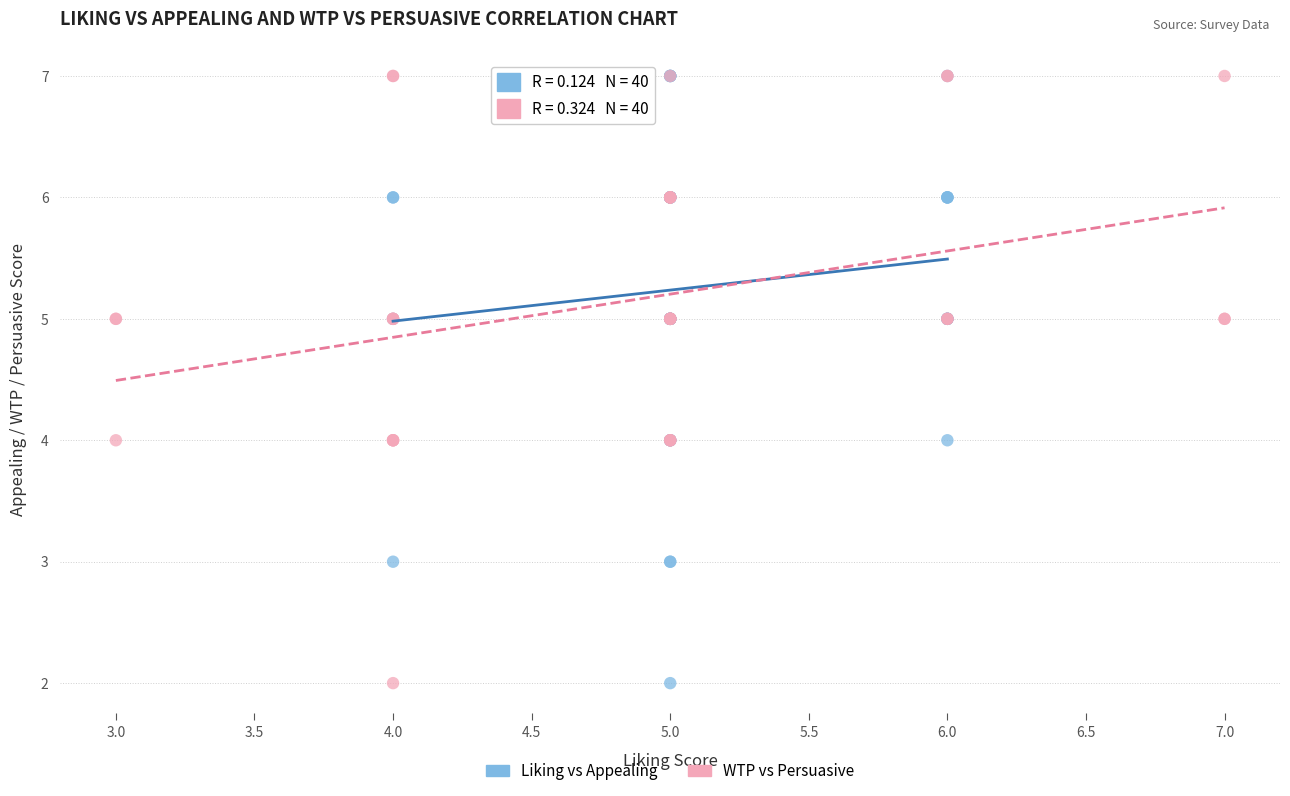

What are all the series names shown in the legend?

Liking vs Appealing, WTP vs Persuasive